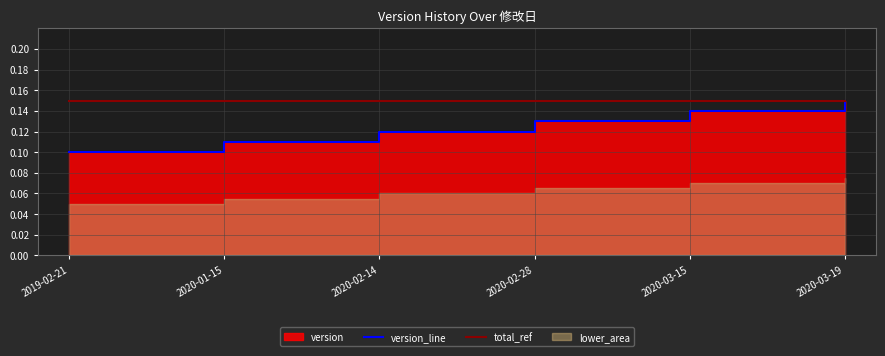

Between 2019-02-21 and 2020-03-15, which series saw the biggest shift?

version_line